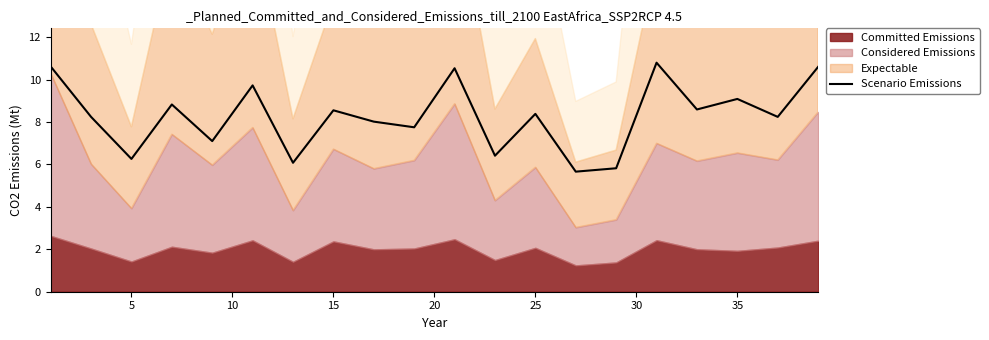

Reading left to right, extract all data points from this chart.

10.6	8.2	6.3	8.8	7.1	9.7	6.1	8.5	8.0	7.7	10.5	6.4	8.4	5.7	5.8	10.8	8.6	9.1	8.2	10.6